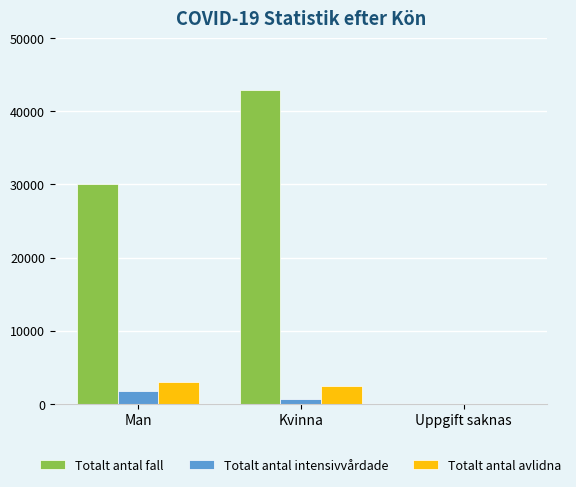

What is the sum of all Totalt antal avlidna values?

5433